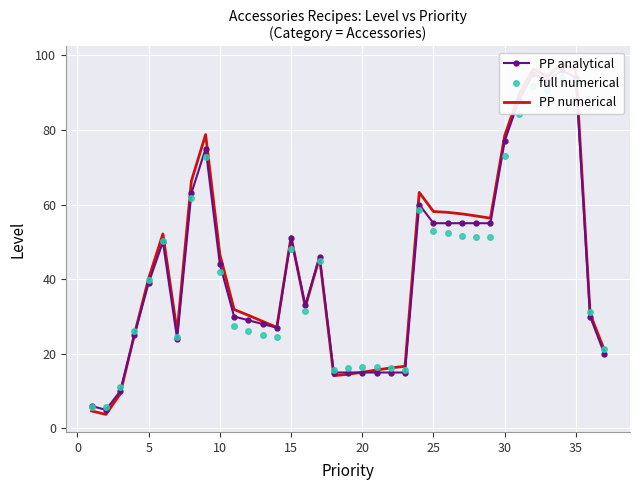

The PP analytical series shows 70.1 at 20. True or false?

False